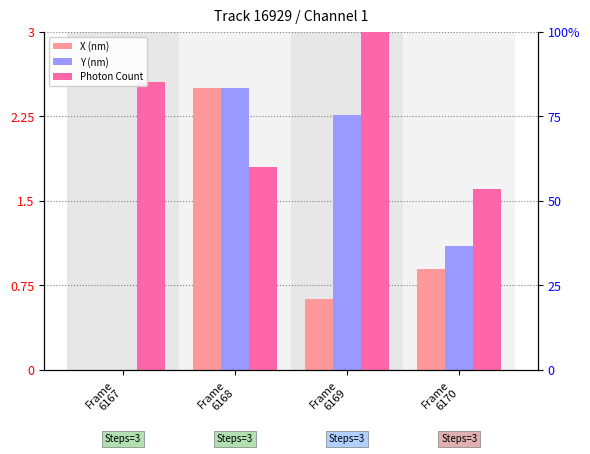

What is the value of the Photon Count bar at the 4th from the left?

1.6